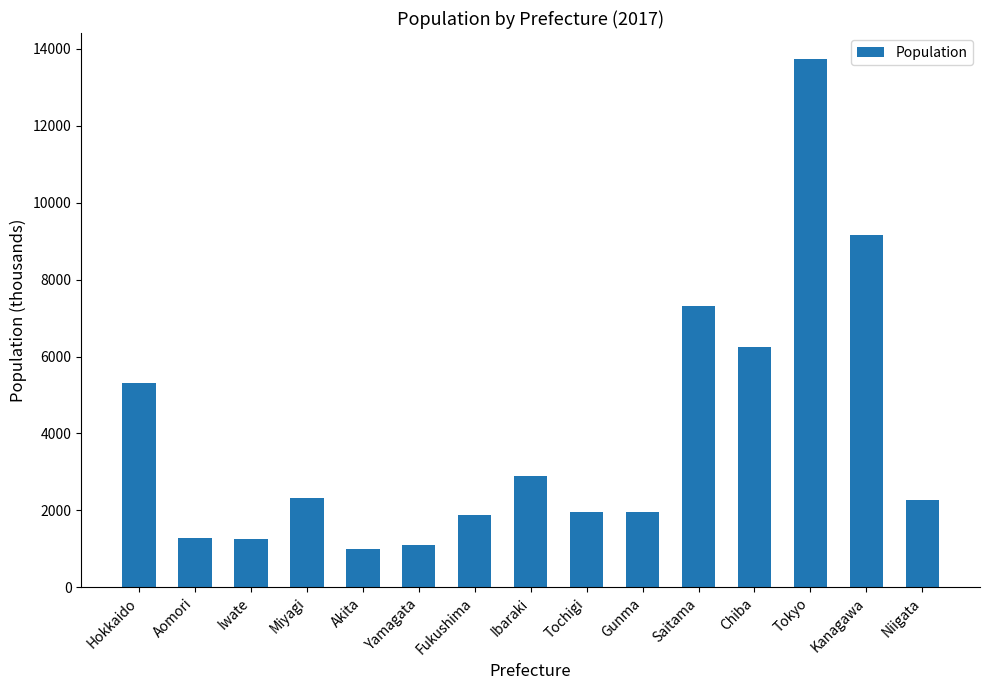

What is the value of the 5th bar from the left?

996